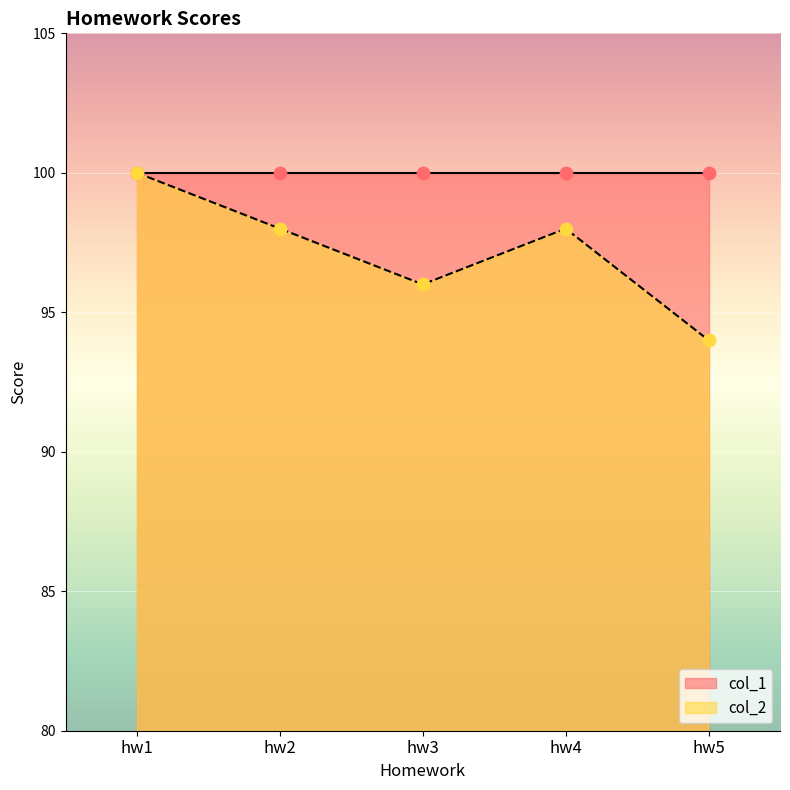

What is the ratio of the value at hw5 to the value at hw3?

1.0